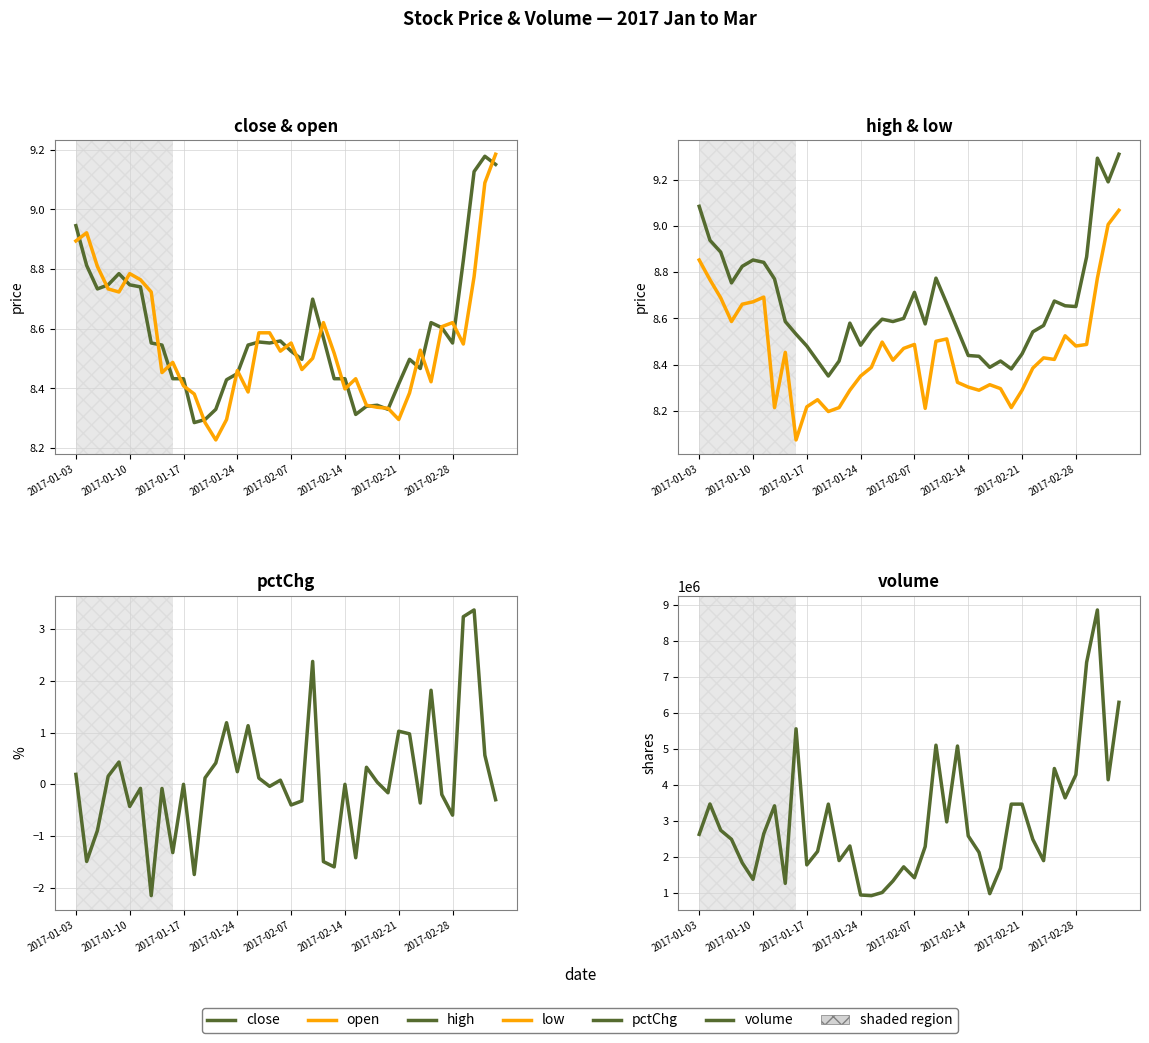

What is the approximate value of pctChg at 8?

-0.1